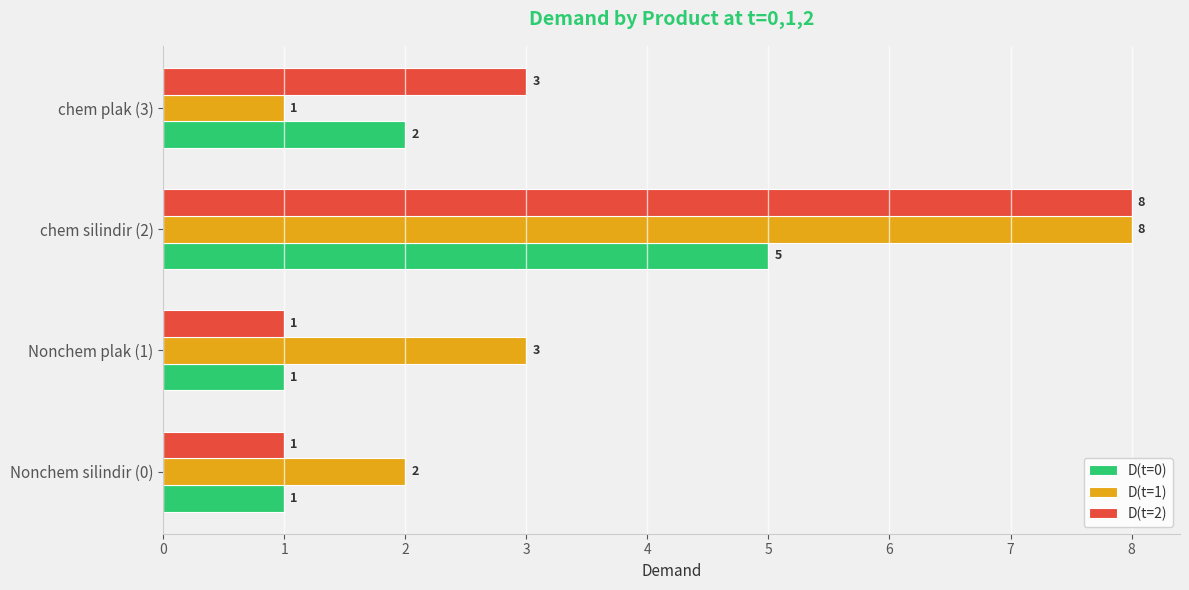

Which series changed the most between Nonchem silindir (0) and chem plak (3)?

D(t=2)